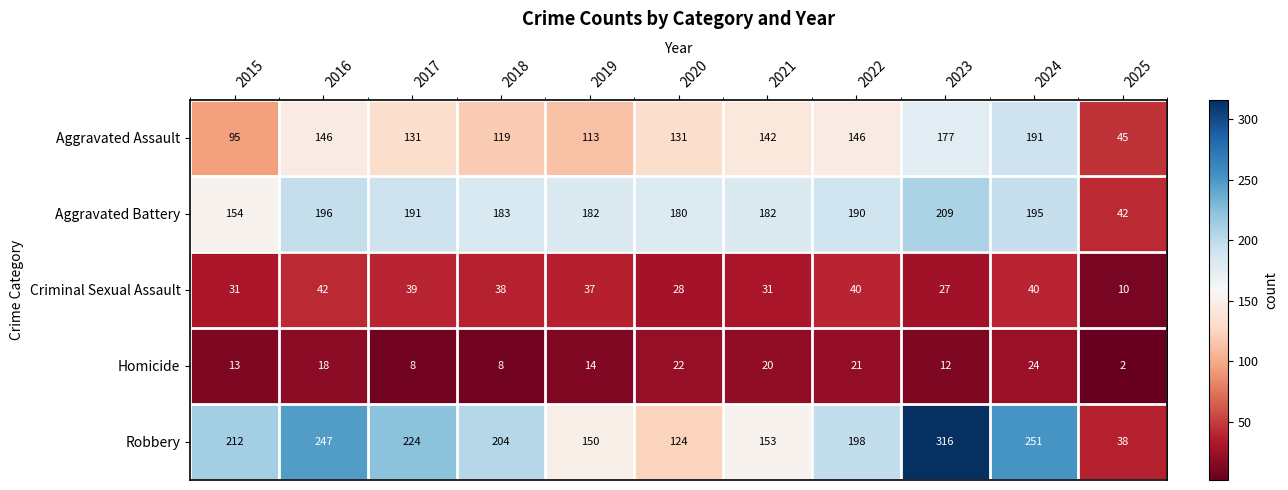

At which category does the chart reach its peak across all series?

2023